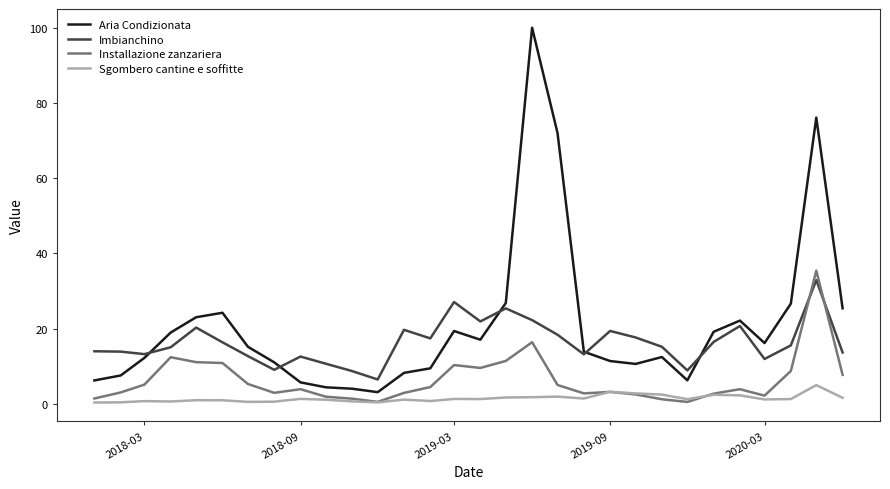

What is the lowest value of the Imbianchino series?

6.5